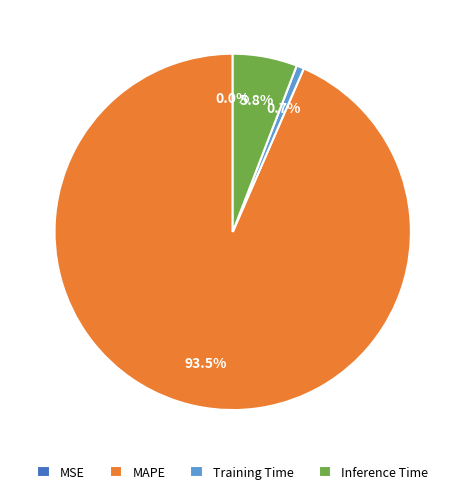

True or false: Inference Time accounts for 19% of the total.

False